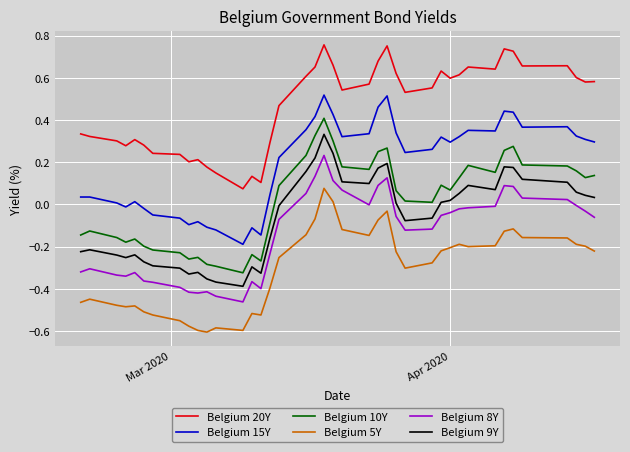

Which series has the largest total across all categories?

Belgium 20Y